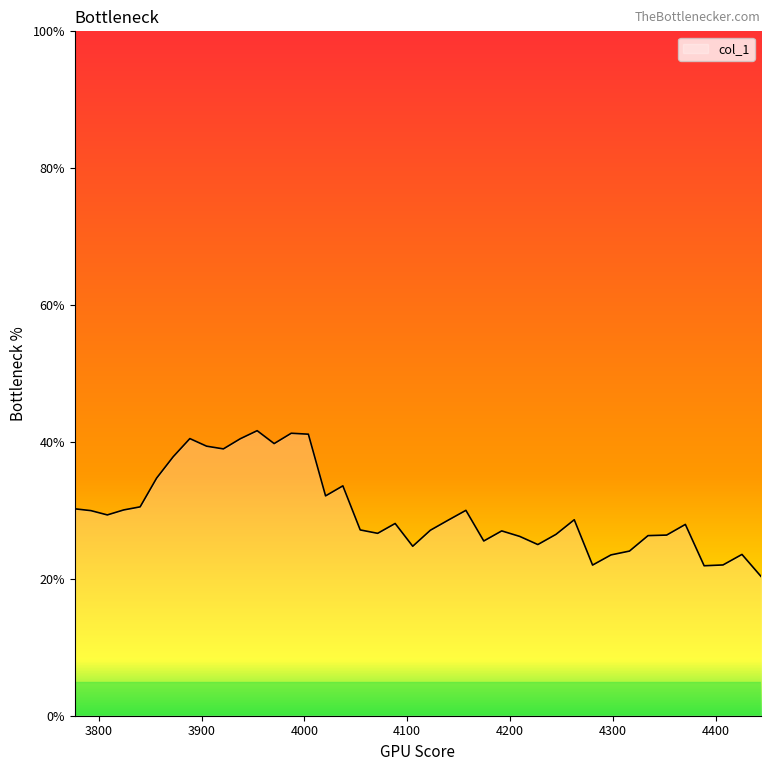

What is the minimum value shown in the chart?

20.4